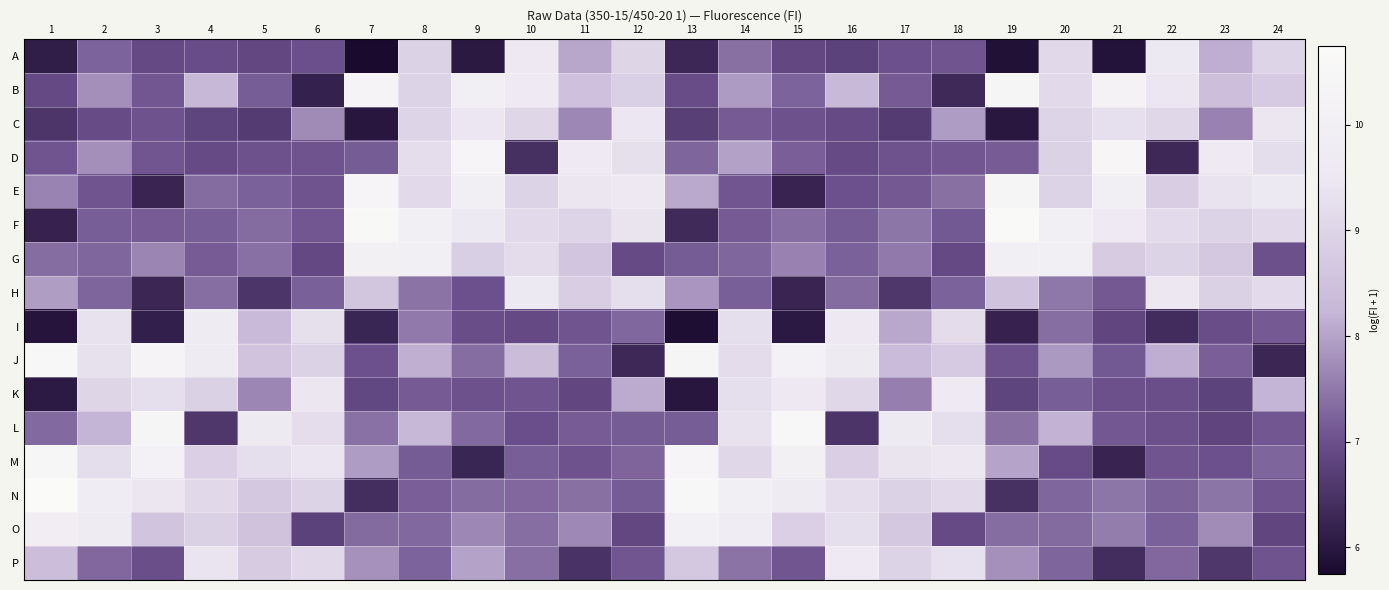

Reading right to left, transcribe all the data shown in this chart.

A: 24=9.0	23=8.1	22=9.6	21=5.9	20=9.1	19=5.9	18=7.1	17=7.0	16=6.8	15=6.9	14=7.4	13=6.3	12=9.0	11=8.0	10=9.5	9=6.0	8=8.9	7=5.7	6=7.0	5=6.9	4=7.0	3=6.9	2=7.2	1=6.1
B: 24=8.7	23=8.4	22=9.5	21=10.3	20=9.2	19=10.4	18=6.3	17=7.1	16=8.3	15=7.2	14=7.9	13=7.0	12=8.9	11=8.5	10=9.6	9=10.0	8=9.0	7=10.3	6=6.2	5=7.2	4=8.3	3=7.1	2=7.8	1=6.9
C: 24=9.5	23=7.6	22=9.1	21=9.3	20=9.0	19=6.0	18=7.9	17=6.7	16=6.9	15=7.0	14=7.1	13=6.7	12=9.5	11=7.7	10=9.0	9=9.5	8=9.0	7=6.0	6=7.7	5=6.7	4=6.8	3=7.0	2=6.9	1=6.5
D: 24=9.2	23=9.6	22=6.3	21=10.5	20=9.0	19=7.2	18=7.1	17=7.0	16=6.9	15=7.2	14=8.0	13=7.3	12=9.3	11=9.6	10=6.4	9=10.4	8=9.2	7=7.2	6=7.1	5=7.0	4=6.9	3=7.1	2=7.8	1=7.1
E: 24=9.6	23=9.4	22=8.8	21=10.0	20=9.0	19=10.4	18=7.4	17=7.1	16=7.0	15=6.2	14=7.1	13=8.1	12=9.5	11=9.4	10=9.0	9=9.9	8=9.1	7=10.4	6=7.1	5=7.2	4=7.3	3=6.2	2=7.1	1=7.6
F: 24=9.2	23=9.0	22=9.2	21=9.6	20=10.0	19=10.7	18=7.1	17=7.4	16=7.2	15=7.4	14=7.1	13=6.3	12=9.4	11=9.0	10=9.1	9=9.6	8=10.0	7=10.6	6=7.1	5=7.3	4=7.2	3=7.1	2=7.2	1=6.2
G: 24=7.0	23=8.7	22=9.0	21=8.8	20=10.0	19=9.9	18=6.9	17=7.5	16=7.2	15=7.6	14=7.3	13=7.2	12=6.9	11=8.6	10=9.2	9=8.8	8=9.9	7=10.1	6=6.9	5=7.4	4=7.1	3=7.7	2=7.3	1=7.3
H: 24=9.2	23=8.9	22=9.5	21=7.1	20=7.5	19=8.5	18=7.2	17=6.6	16=7.3	15=6.2	14=7.2	13=7.8	12=9.2	11=8.8	10=9.6	9=7.0	8=7.4	7=8.6	6=7.2	5=6.5	4=7.4	3=6.3	2=7.3	1=7.9
I: 24=7.1	23=7.0	22=6.4	21=6.8	20=7.4	19=6.2	18=9.2	17=8.1	16=9.5	15=6.0	14=9.3	13=5.8	12=7.3	11=7.1	10=6.9	9=7.0	8=7.5	7=6.3	6=9.3	5=8.3	4=9.7	3=6.1	2=9.4	1=5.9
J: 24=6.3	23=7.2	22=8.1	21=7.1	20=7.9	19=7.0	18=8.7	17=8.4	16=9.7	15=10.1	14=9.2	13=10.4	12=6.3	11=7.2	10=8.4	9=7.4	8=8.1	7=7.0	6=8.9	5=8.6	4=9.8	3=10.3	2=9.3	1=10.6
K: 24=8.2	23=6.8	22=7.0	21=7.0	20=7.2	19=6.8	18=9.6	17=7.6	16=9.1	15=9.5	14=9.3	13=6.0	12=8.1	11=6.8	10=7.1	9=7.0	8=7.1	7=6.9	6=9.5	5=7.7	4=8.9	3=9.3	2=9.0	1=6.0
L: 24=7.1	23=6.8	22=7.0	21=7.1	20=8.2	19=7.4	18=9.3	17=9.6	16=6.5	15=10.6	14=9.4	13=7.2	12=7.2	11=7.2	10=7.0	9=7.3	8=8.3	7=7.4	6=9.2	5=9.6	4=6.6	3=10.4	2=8.2	1=7.3
M: 24=7.3	23=7.0	22=7.1	21=6.2	20=6.9	19=8.0	18=9.5	17=9.4	16=8.8	15=10.1	14=9.1	13=10.4	12=7.3	11=7.0	10=7.2	9=6.3	8=7.2	7=7.9	6=9.4	5=9.2	4=8.9	3=10.1	2=9.2	1=10.5
N: 24=7.1	23=7.4	22=7.2	21=7.5	20=7.3	19=6.5	18=9.2	17=8.9	16=9.2	15=9.8	14=10.0	13=10.6	12=7.2	11=7.4	10=7.3	9=7.3	8=7.2	7=6.4	6=9.0	5=8.7	4=9.1	3=9.5	2=9.8	1=10.8
O: 24=6.8	23=7.7	22=7.2	21=7.5	20=7.3	19=7.4	18=6.9	17=8.7	16=9.3	15=8.9	14=9.8	13=10.1	12=6.9	11=7.7	10=7.4	9=7.7	8=7.3	7=7.3	6=6.8	5=8.5	4=8.9	3=8.6	2=9.7	1=9.9
P: 24=7.0	23=6.6	22=7.3	21=6.4	20=7.3	19=7.8	18=9.3	17=9.0	16=9.6	15=7.1	14=7.4	13=8.7	12=7.1	11=6.5	10=7.4	9=8.0	8=7.2	7=7.8	6=9.1	5=8.8	4=9.4	3=7.0	2=7.3	1=8.4